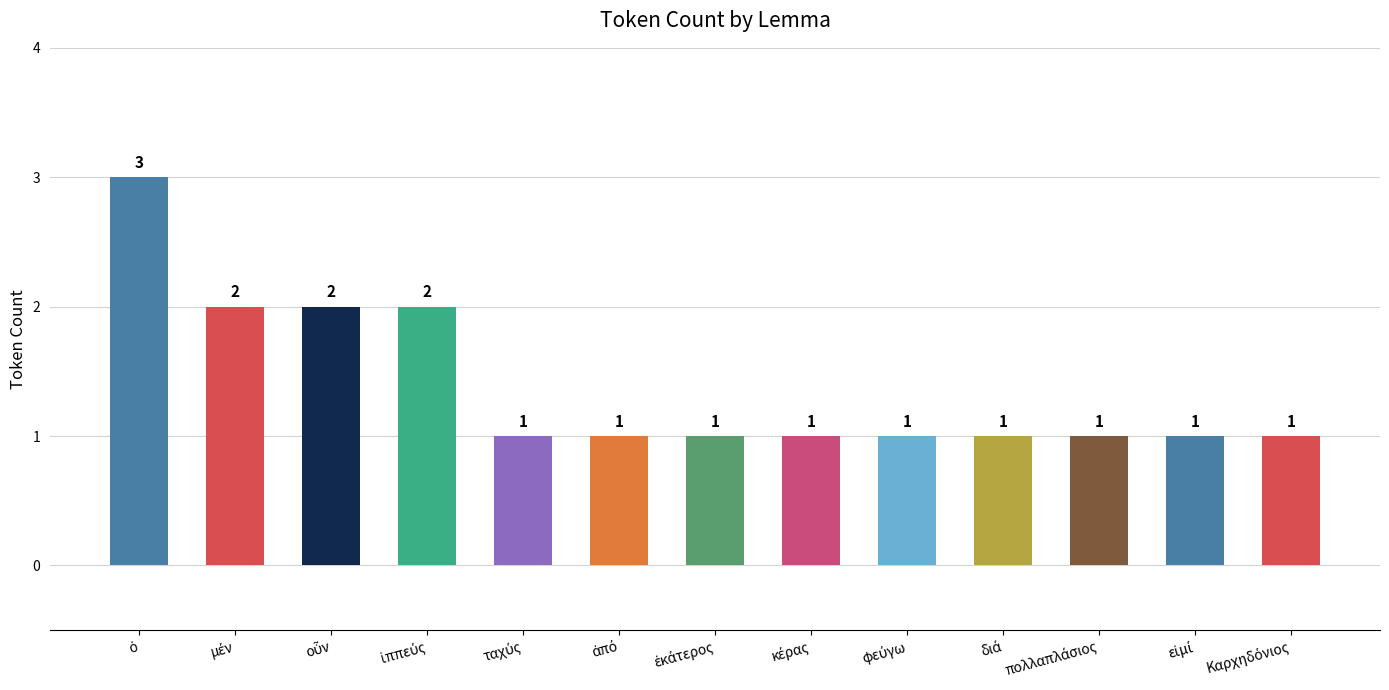

Reading right to left, what are all the values shown in this chart?

1	1	1	1	1	1	1	1	1	2	2	2	3